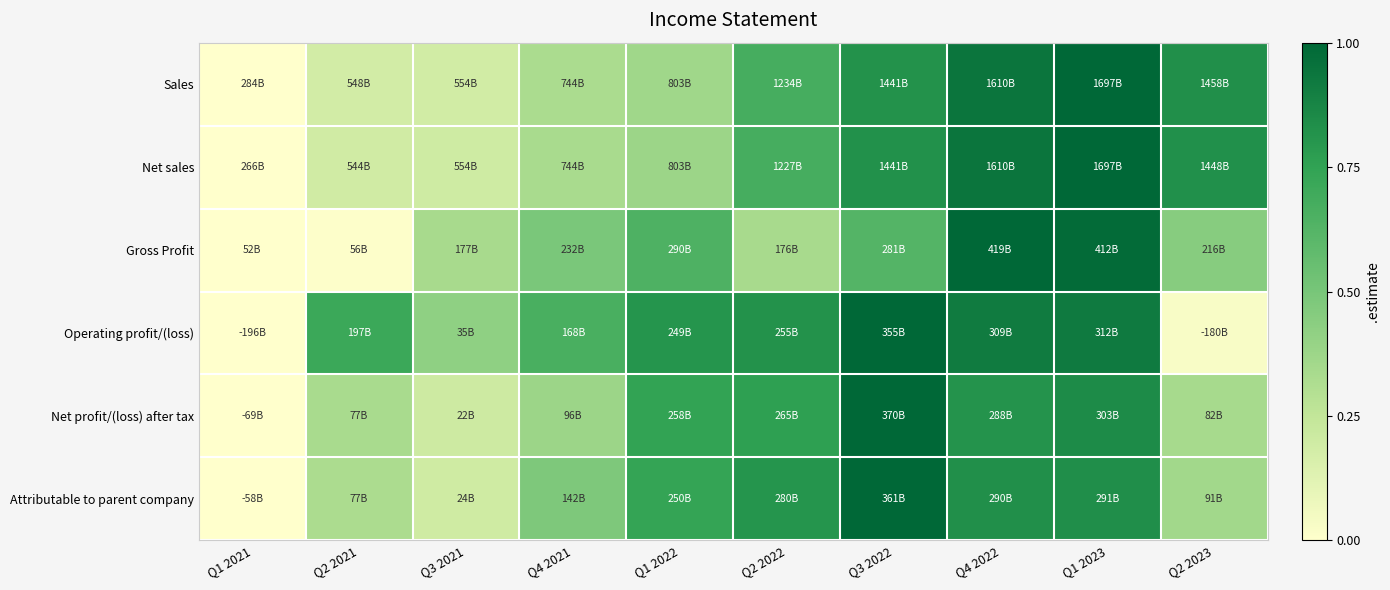

Reading right to left, list all the values displayed in this chart.

Sales: Q2 2023=0.8	Q1 2023=1.0	Q4 2022=0.9	Q3 2022=0.8	Q2 2022=0.7	Q1 2022=0.4	Q4 2021=0.3	Q3 2021=0.2	Q2 2021=0.2	Q1 2021=0.0
Net sales: Q2 2023=0.8	Q1 2023=1.0	Q4 2022=0.9	Q3 2022=0.8	Q2 2022=0.7	Q1 2022=0.4	Q4 2021=0.3	Q3 2021=0.2	Q2 2021=0.2	Q1 2021=0.0
Gross Profit: Q2 2023=0.4	Q1 2023=1.0	Q4 2022=1.0	Q3 2022=0.6	Q2 2022=0.3	Q1 2022=0.6	Q4 2021=0.5	Q3 2021=0.3	Q2 2021=0.0	Q1 2021=0.0
Operating profit/(loss): Q2 2023=0.0	Q1 2023=0.9	Q4 2022=0.9	Q3 2022=1.0	Q2 2022=0.8	Q1 2022=0.8	Q4 2021=0.7	Q3 2021=0.4	Q2 2021=0.7	Q1 2021=0.0
Net profit/(loss) after tax: Q2 2023=0.3	Q1 2023=0.8	Q4 2022=0.8	Q3 2022=1.0	Q2 2022=0.8	Q1 2022=0.7	Q4 2021=0.4	Q3 2021=0.2	Q2 2021=0.3	Q1 2021=0.0
Attributable to parent company: Q2 2023=0.4	Q1 2023=0.8	Q4 2022=0.8	Q3 2022=1.0	Q2 2022=0.8	Q1 2022=0.7	Q4 2021=0.5	Q3 2021=0.2	Q2 2021=0.3	Q1 2021=0.0